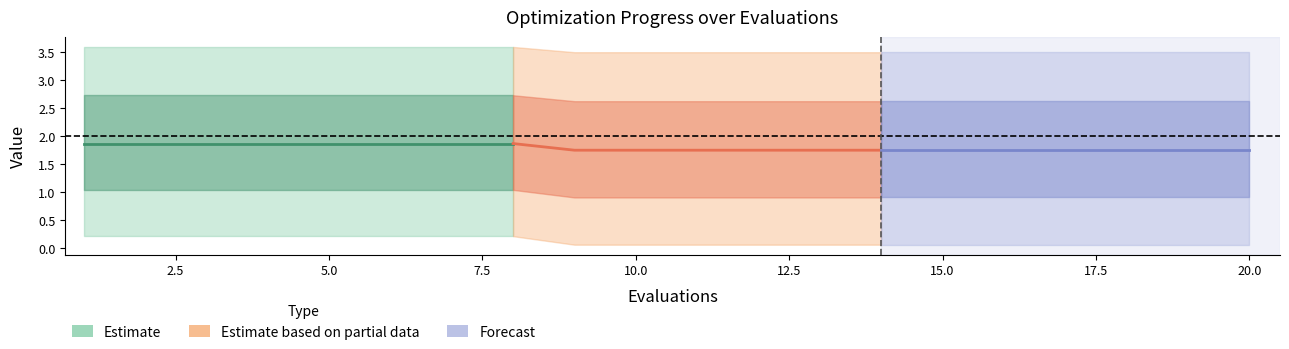

What is the minimum value shown in the chart?

0.1